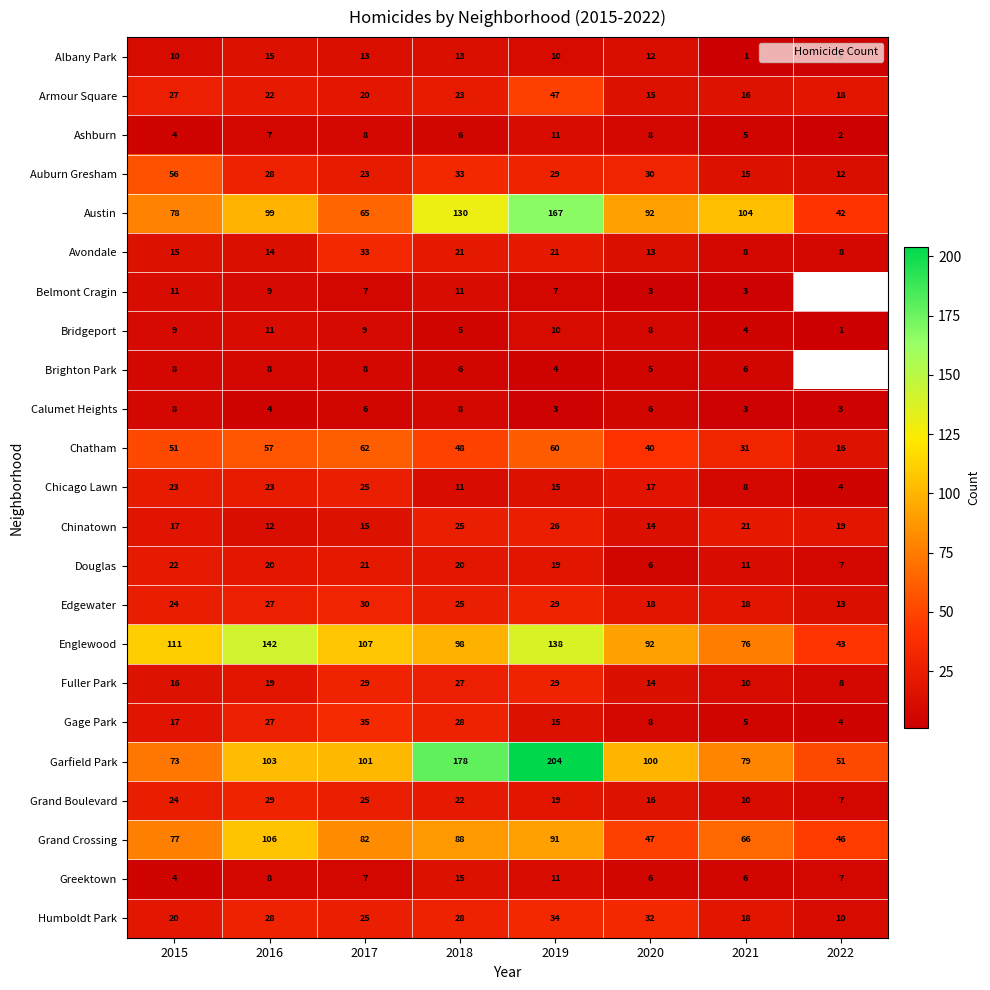

Rank the categories by Gage Park value from lowest to highest.

2022, 2021, 2020, 2019, 2015, 2016, 2018, 2017